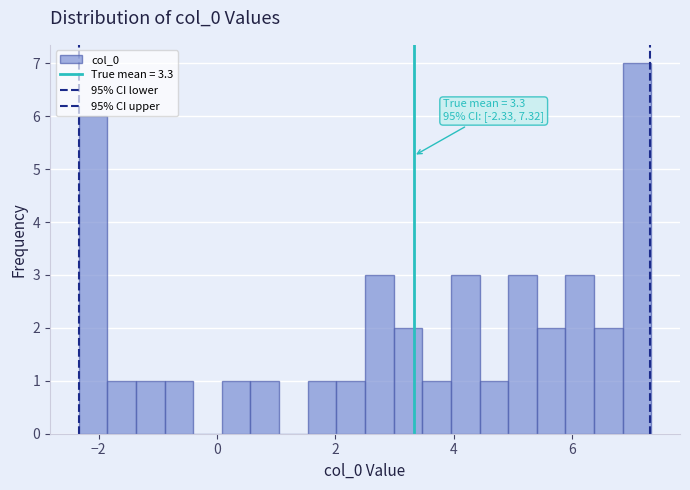

Read against the x-axis, roughly where is the centre of the tallest bar?

7.0